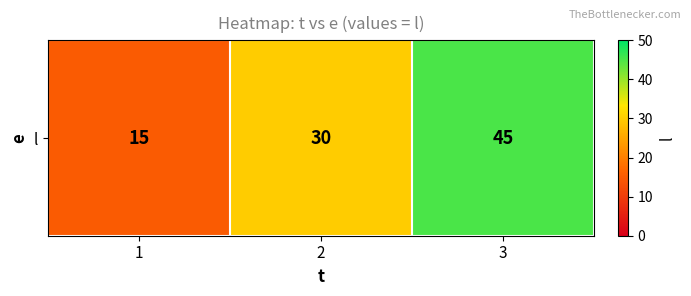

What is the smallest value displayed?

15